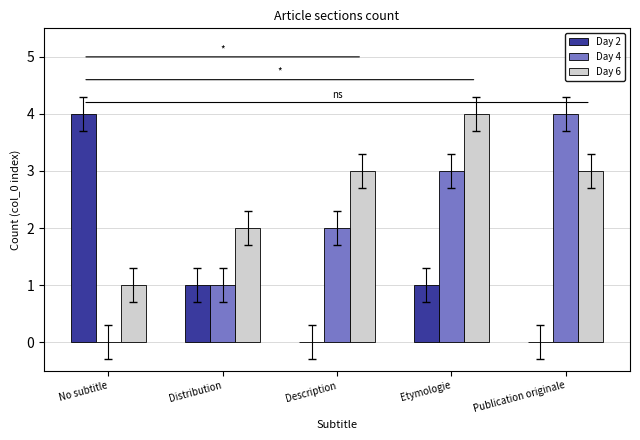

Is the value of Day 2 at No subtitle greater than the value of Day 6 at No subtitle?

Yes